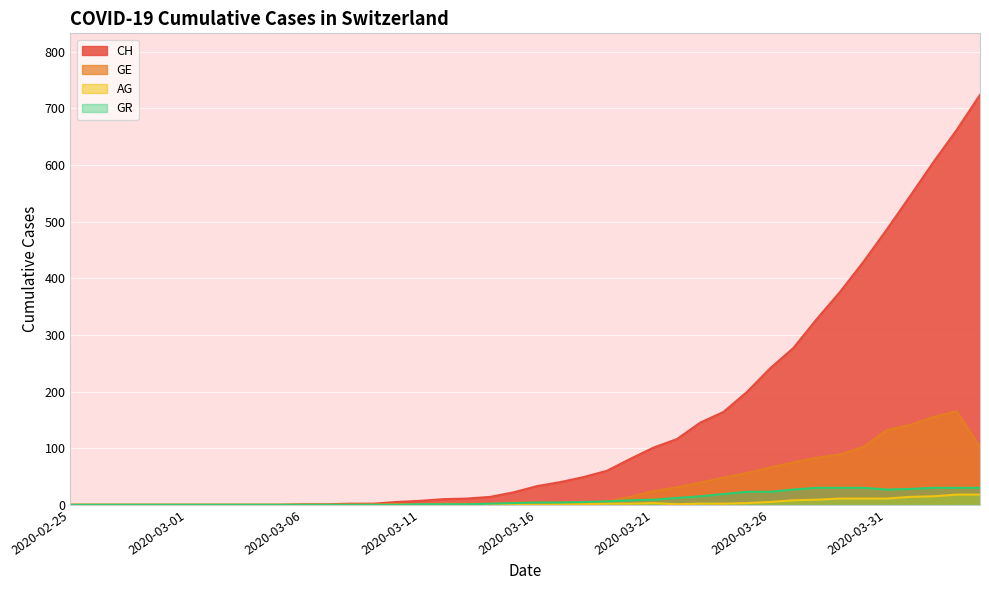

True or false: GE and AG cross at least once.

False